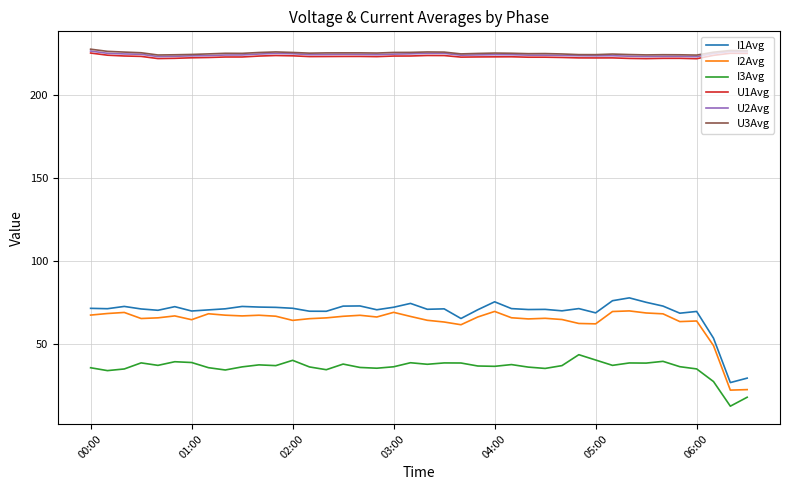

What is the lowest value of the U3Avg series?

224.1